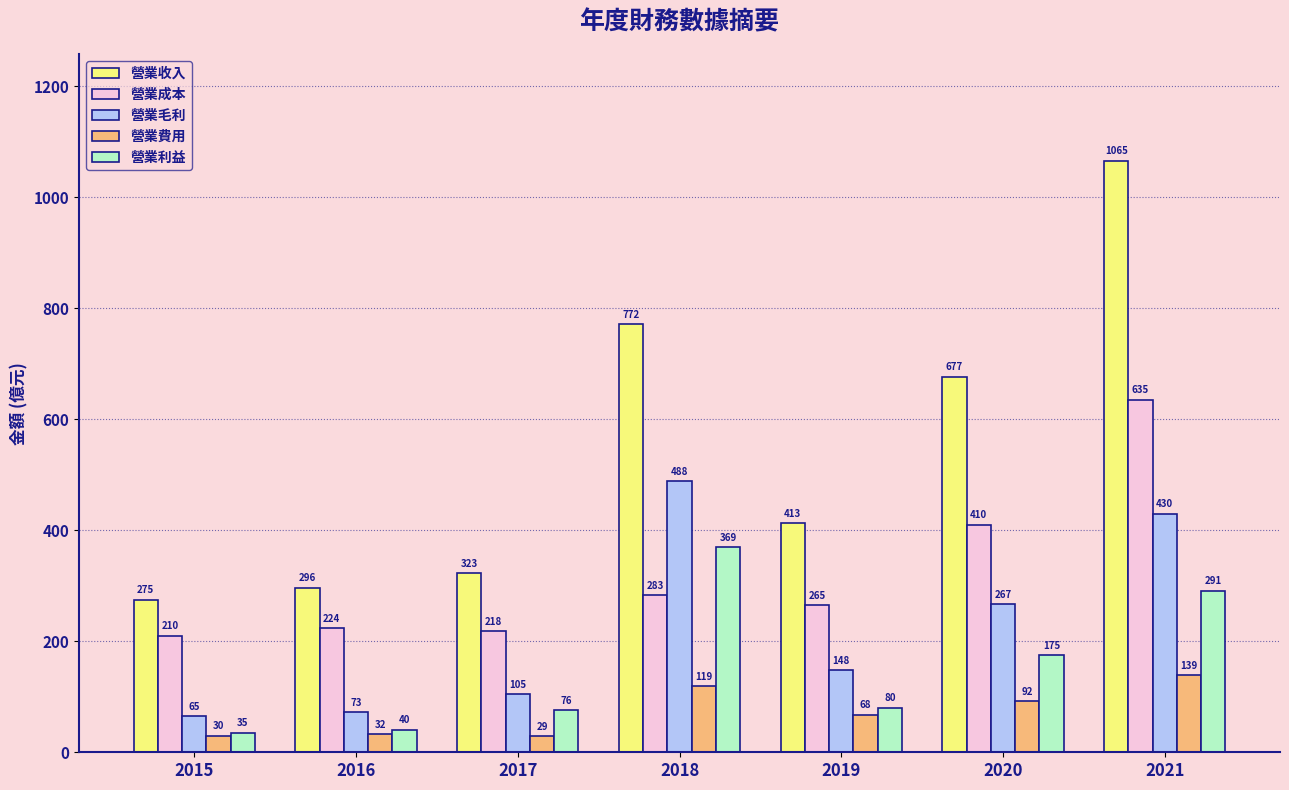

True or false: 營業收入 has a value of 140.2 at 2017.

False